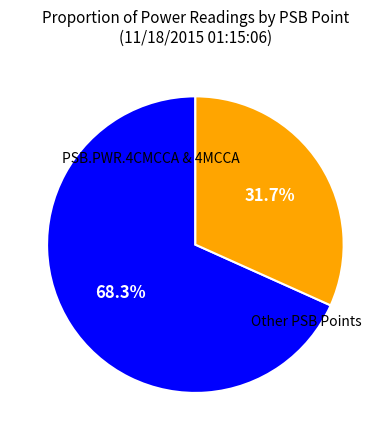

Is there any slice that represents more than half of the pie?

Yes